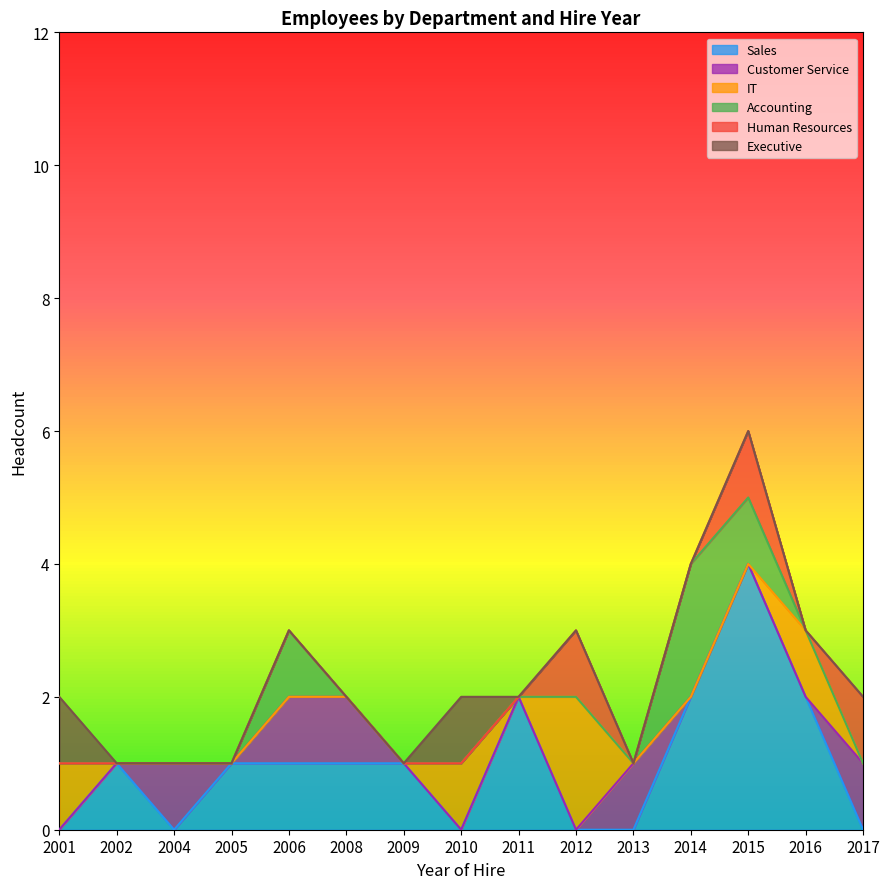

True or false: Sales and Customer Service intersect in this chart.

False